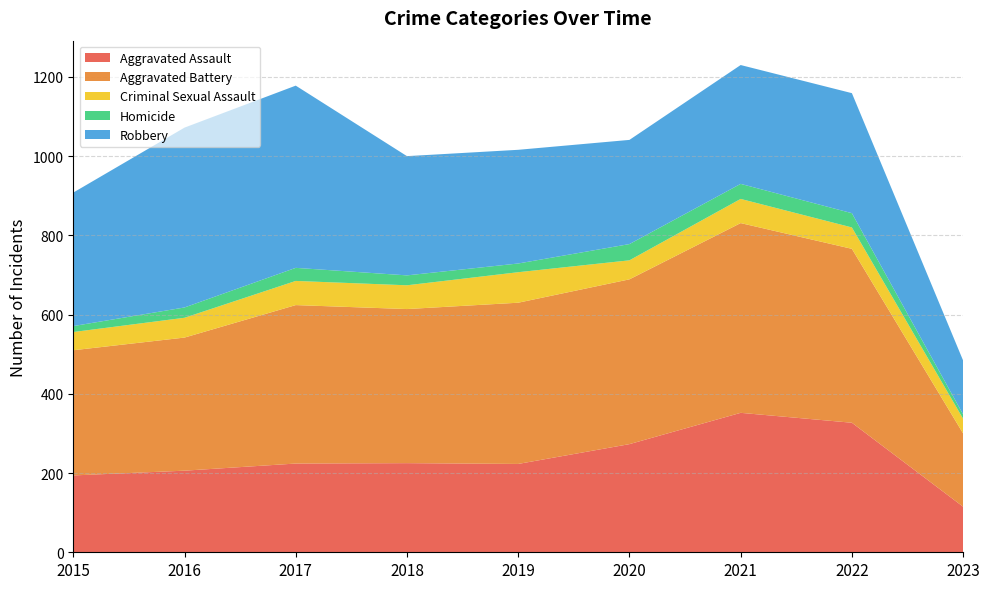

Reading left to right, what are all the values shown in this chart?

Aggravated Assault: 194	206	224	225	223	273	352	327	115
Aggravated Battery: 316	336	400	389	407	416	479	439	185
Criminal Sexual Assault: 46	50	61	60	77	48	61	54	37
Homicide: 15	26	33	25	22	41	38	36	11
Robbery: 337	454	460	301	287	263	300	303	136